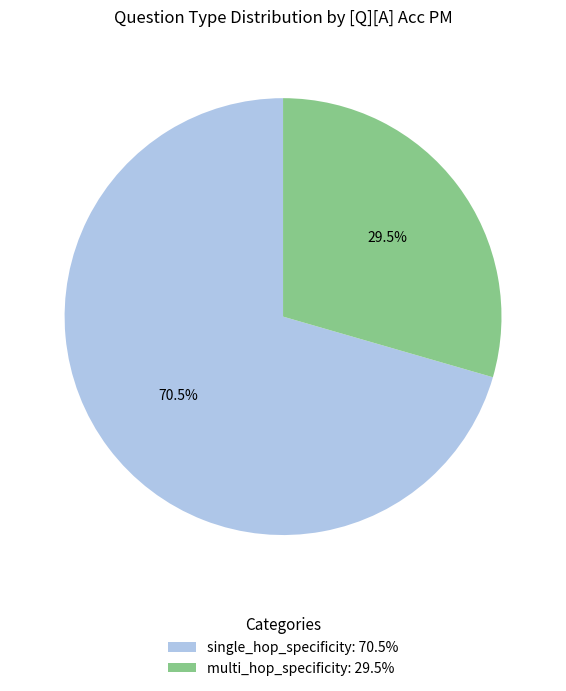

What percentage is NOT represented by single_hop_specificity?

29.5%